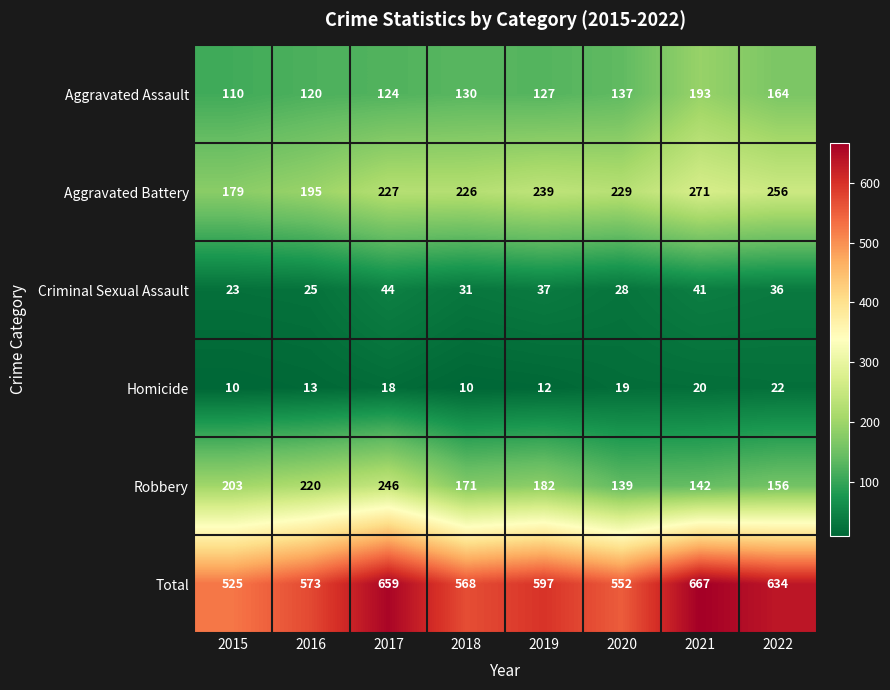

What is the average value of the Criminal Sexual Assault series?

33